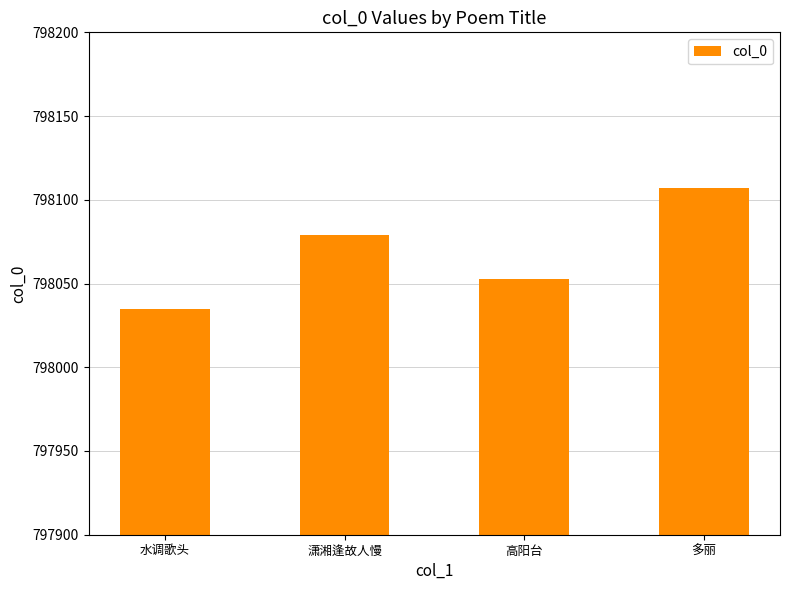

Does the chart contain any negative values?

No